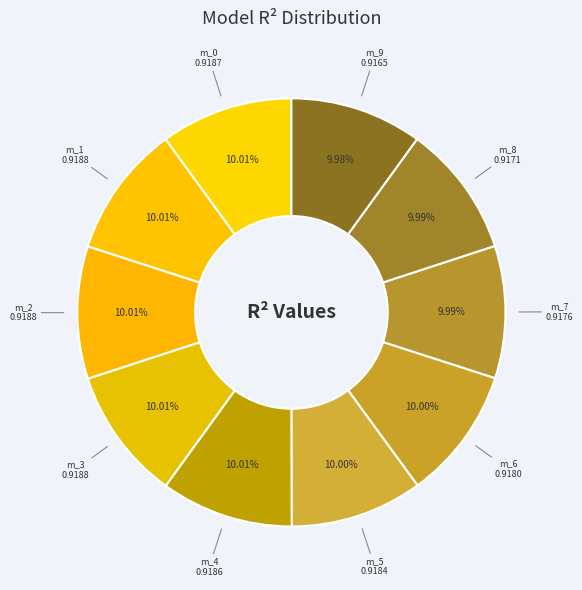

How many slices are in this pie chart?

10